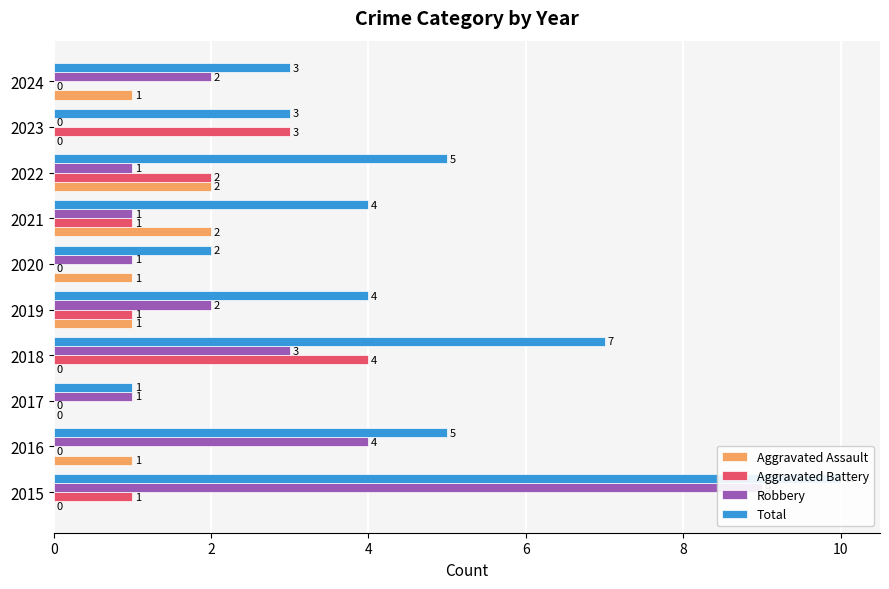

Is it true that Aggravated Assault equals 0 at 2017?

True